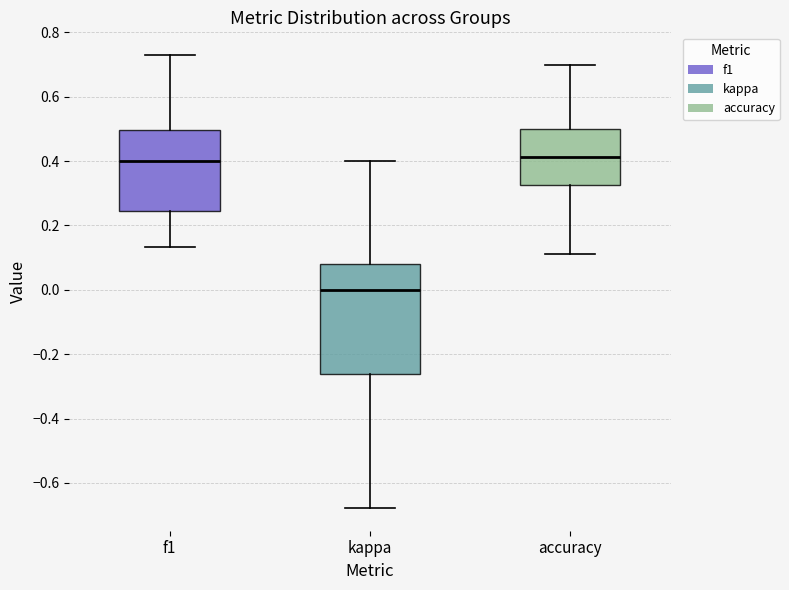

Which box is the tallest, from its lower edge to its upper edge?

kappa